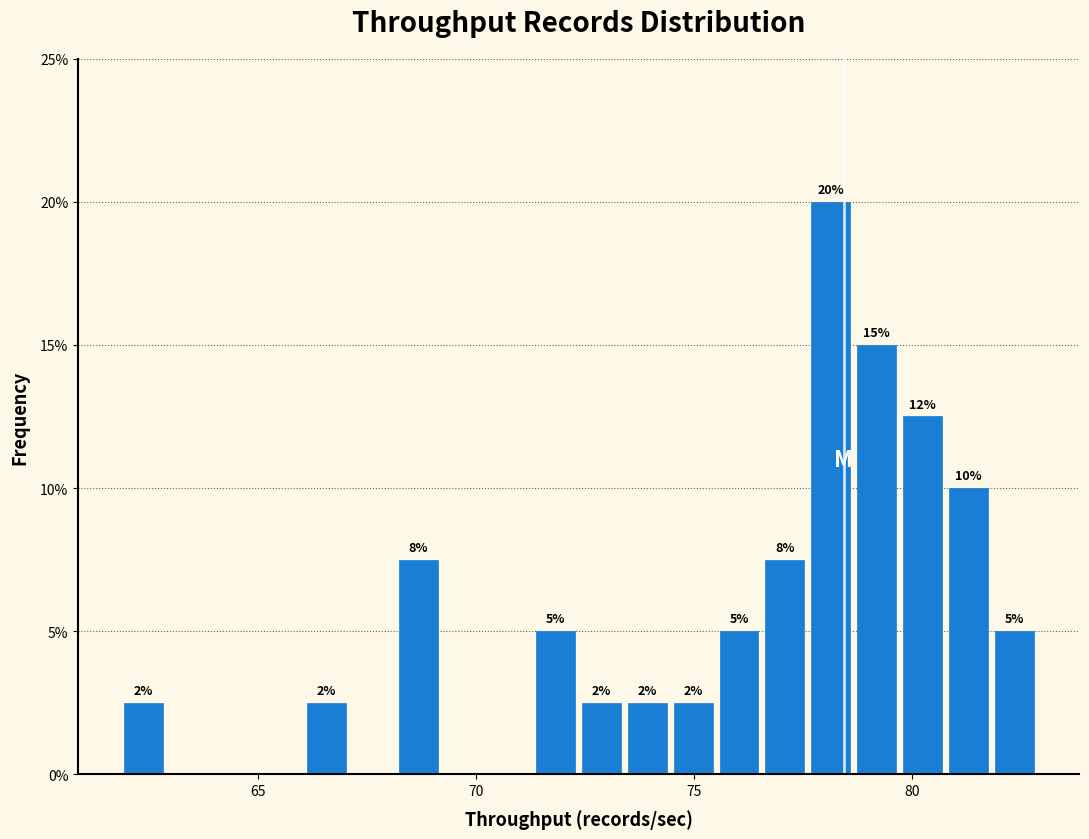

Around what value on the x-axis is the tallest bar? Give the approximate position of its centre, as read against the axis.

78.0